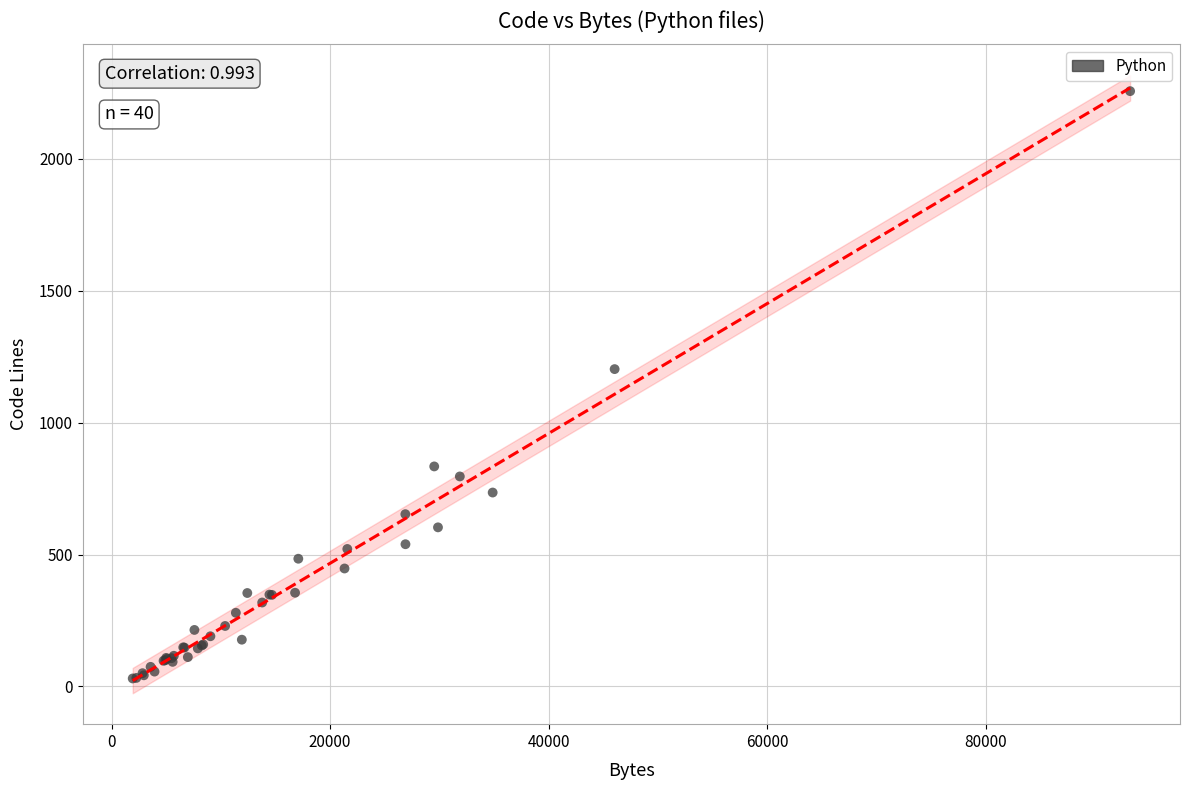

What Y value in the scatter plot is closest to 1143?

1203